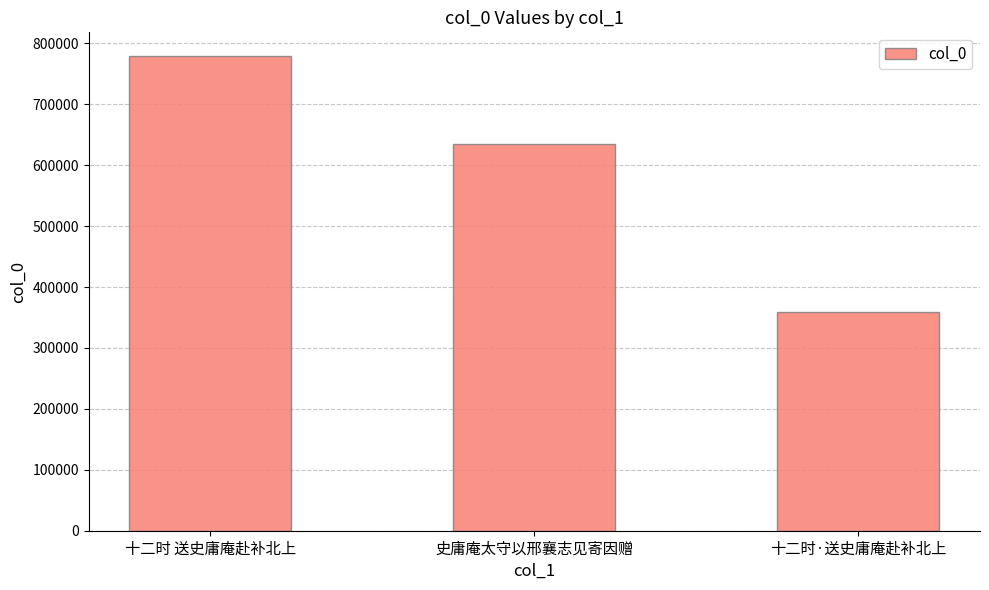

List the labels in order of value, smallest first.

十二时·送史庸庵赴补北上, 史庸庵太守以邢襄志见寄因赠, 十二时 送史庸庵赴补北上